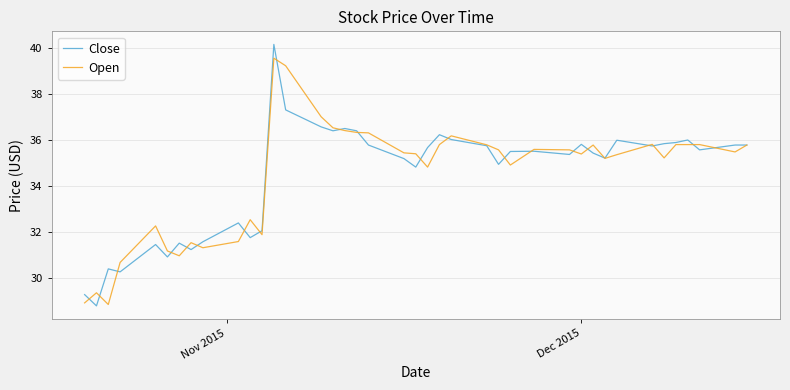

What is the lowest value of the Open series?

28.8